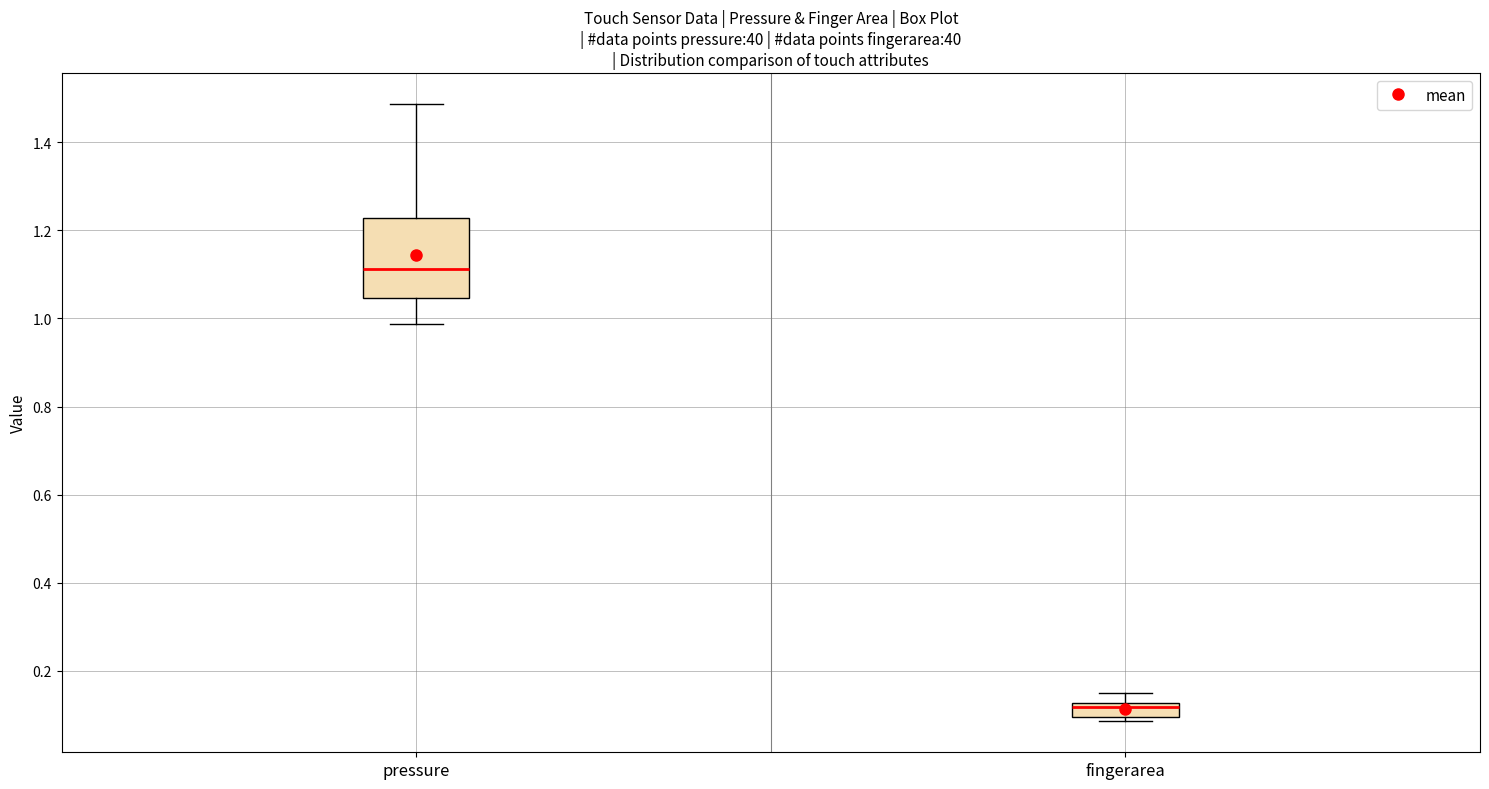

Reading left to right, transcribe this box plot: for each box, give where its median line is, the range the box spans, and where its two whiskers end, as read against the y-axis. The values are not printed on the chart, so give them approximately, as read against the axis.

pressure: median 1.12, box 1.04 to 1.22, whiskers 0.98 to 1.48
fingerarea: median 0.12 (just below the box's upper edge), box 0.10 to 0.12, whiskers 0.08 to 0.14